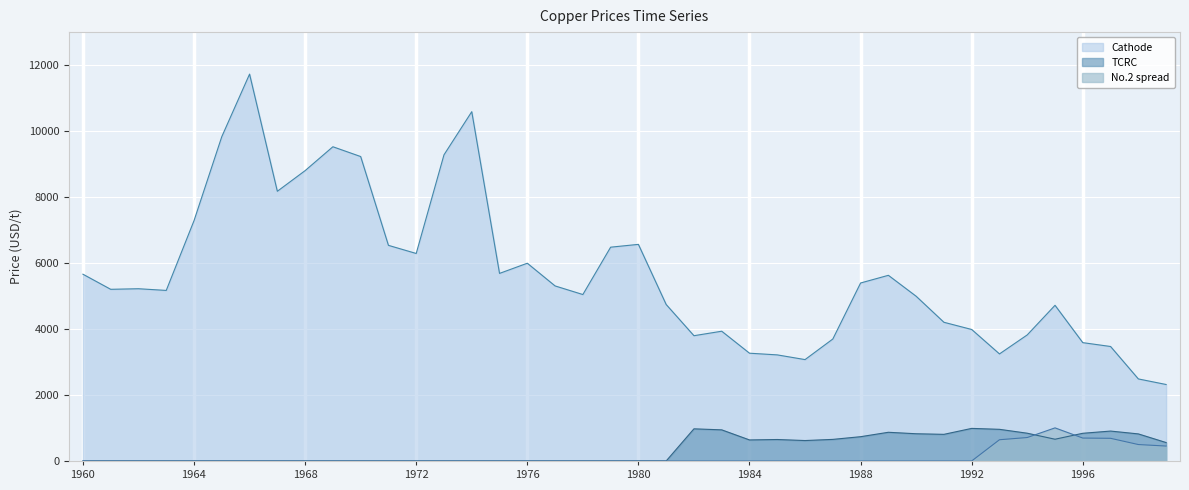

What is the difference between the maximum and minimum values in the Cathode series?

9408.7